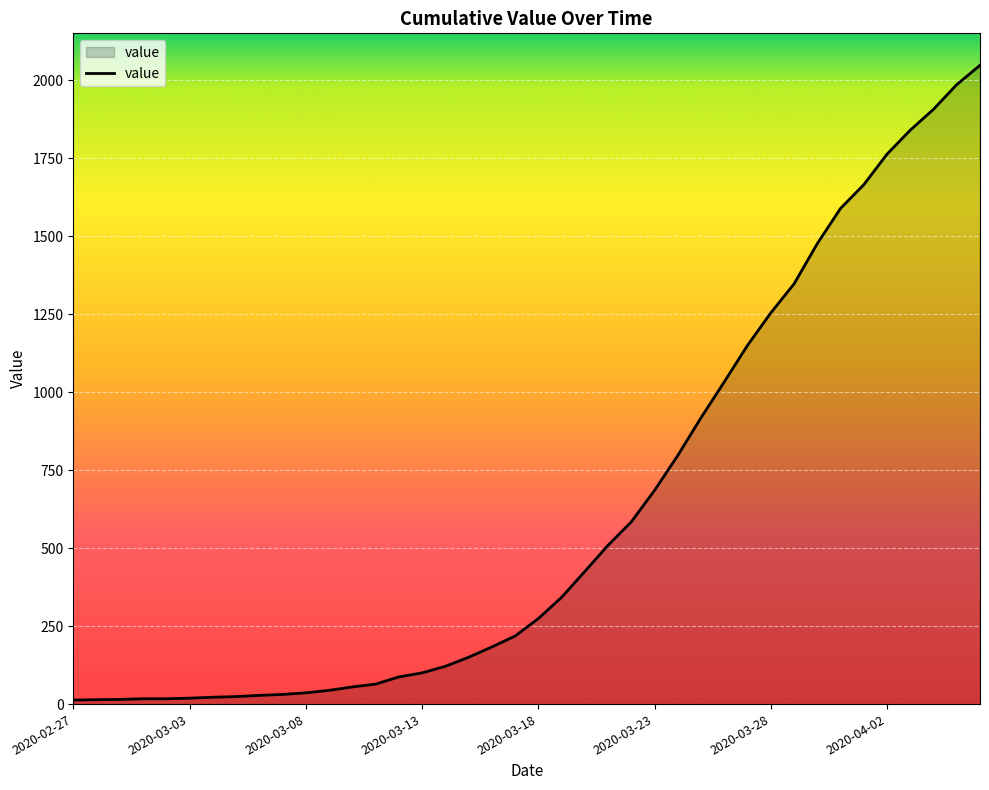

What is the minimum value shown in the chart?

13